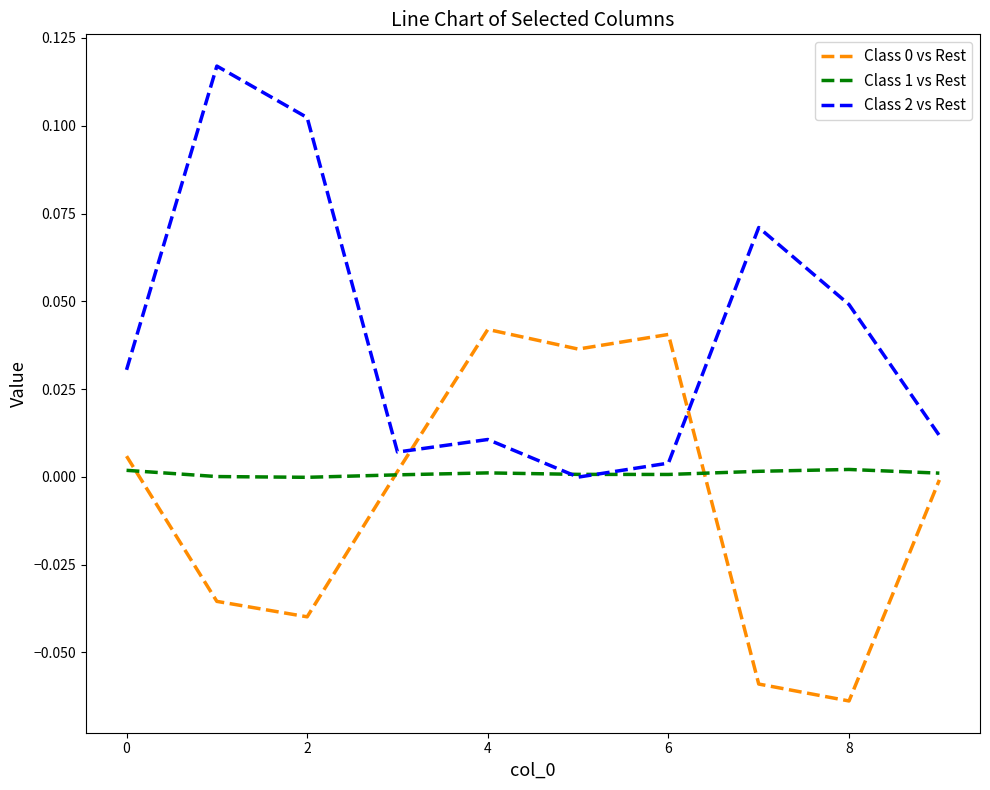

Which series has the largest total across all categories?

Class 2 vs Rest